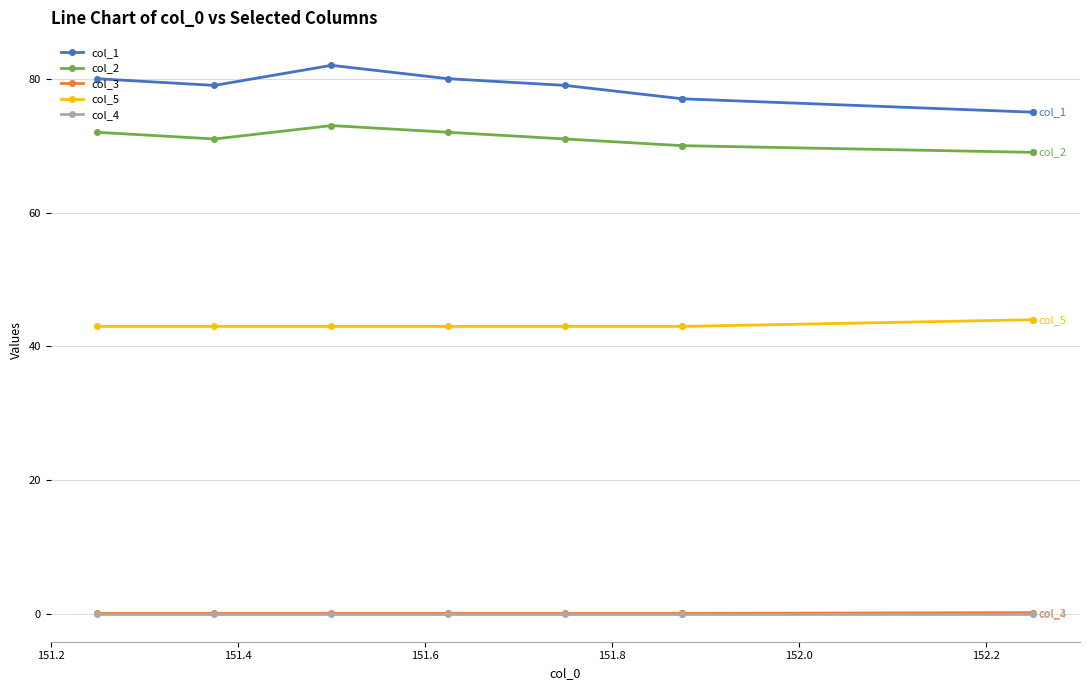

True or false: col_2 and col_4 intersect in this chart.

False